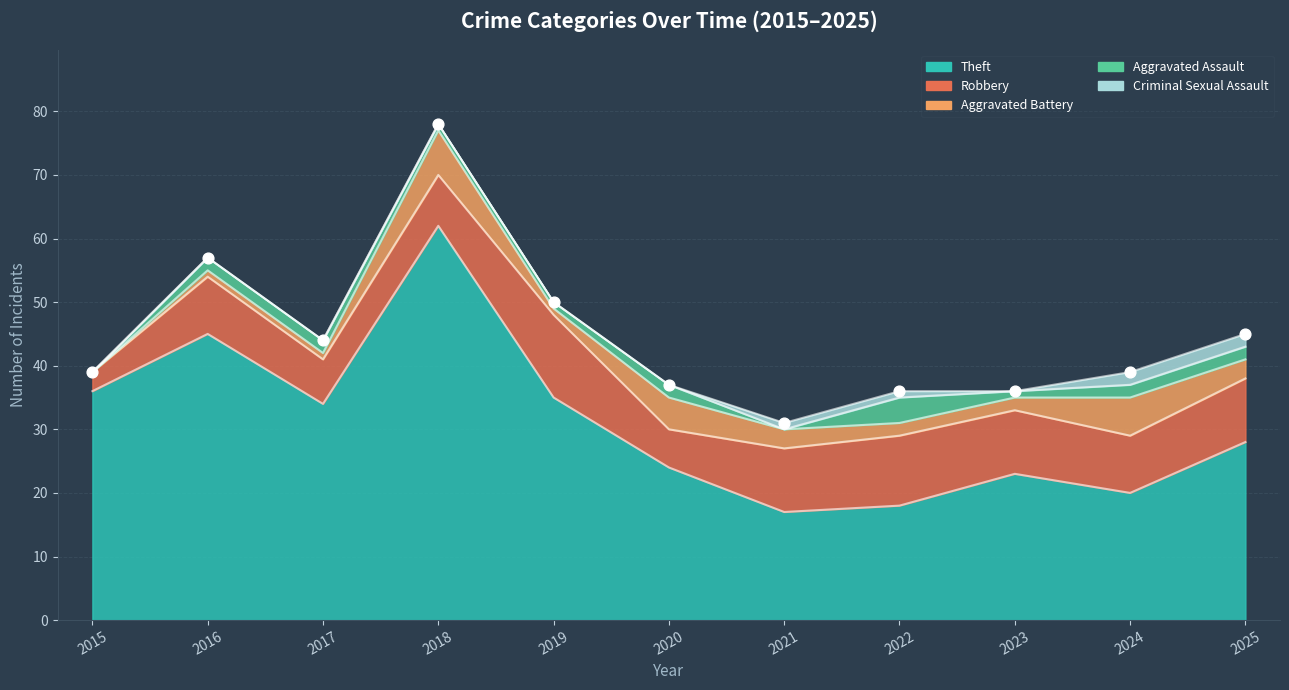

Which series reaches the maximum Y coordinate?

Theft